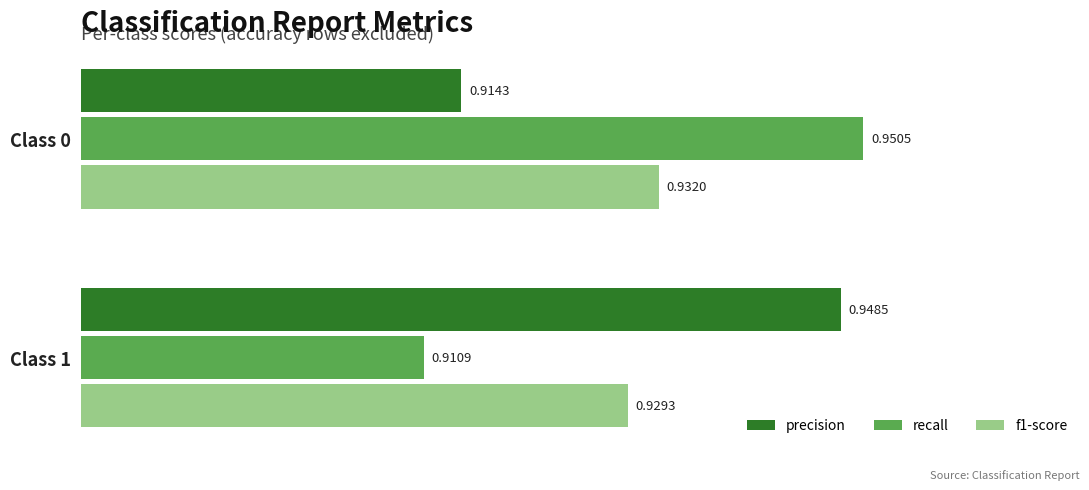

At which category is the sum across all series the highest?

Class 0